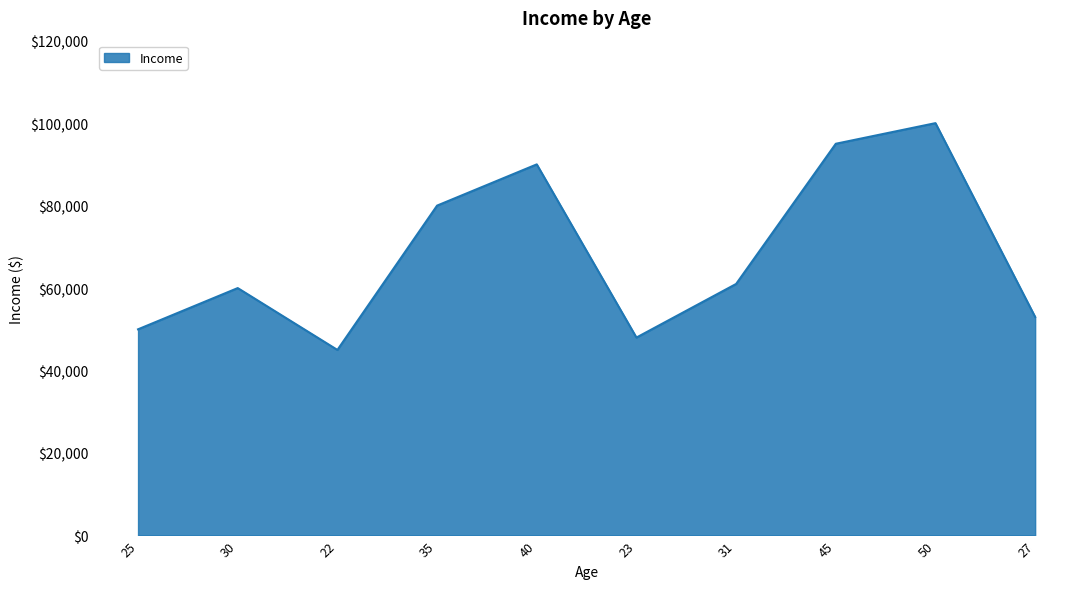

Which has a higher value, 30 or 50?

50